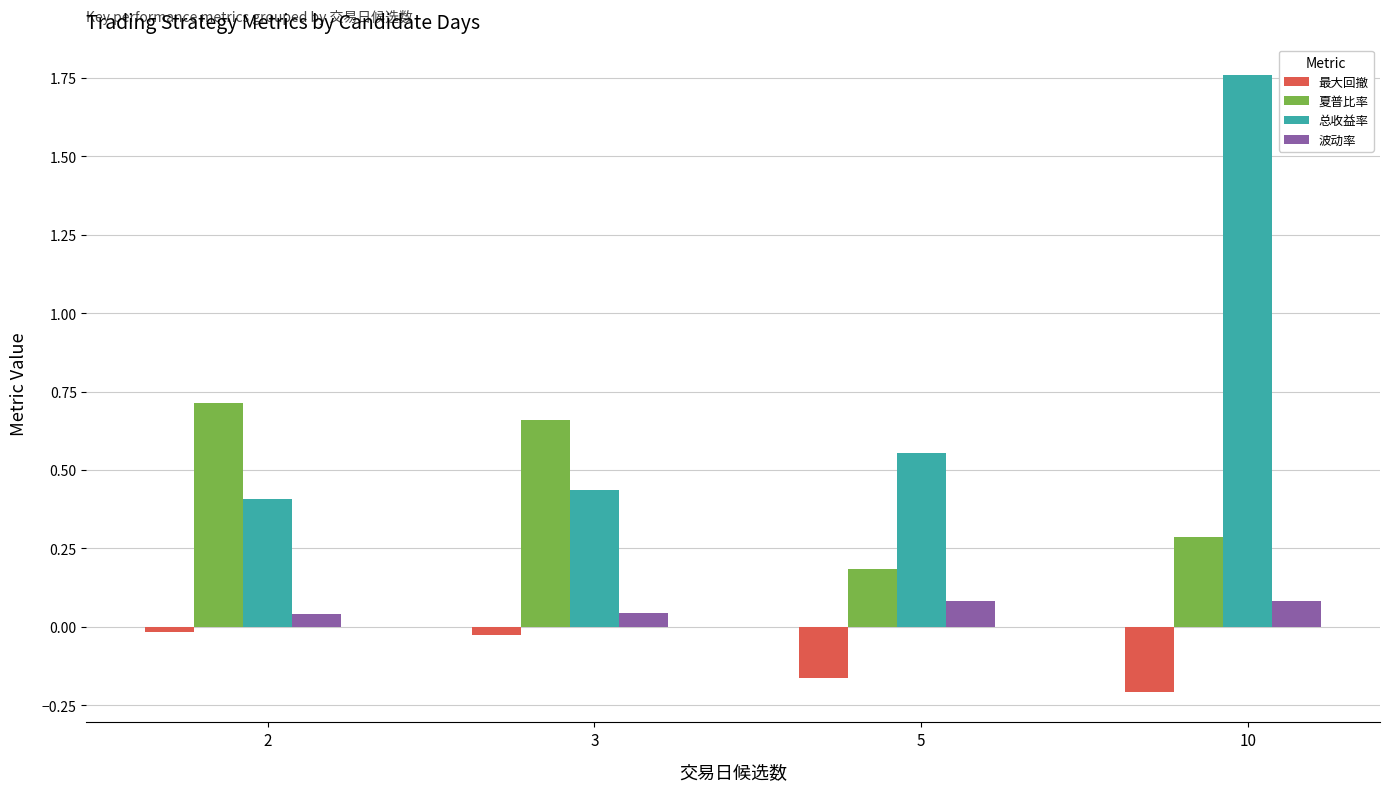

List the series in order of their overall mean, highest first.

总收益率, 夏普比率, 波动率, 最大回撤